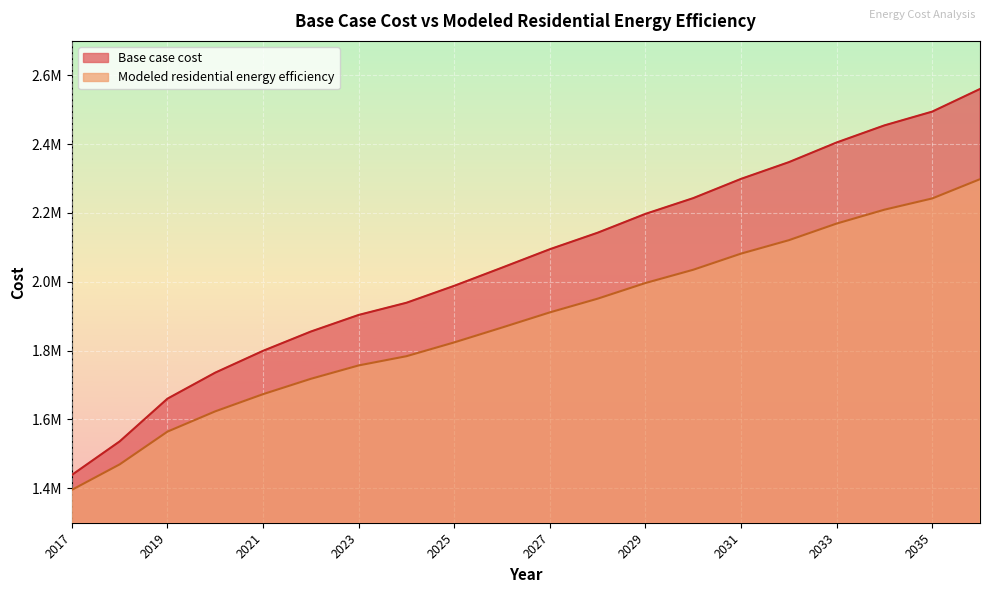

List the series in order of their overall mean, lowest first.

Modeled residential energy efficiency, Base case cost